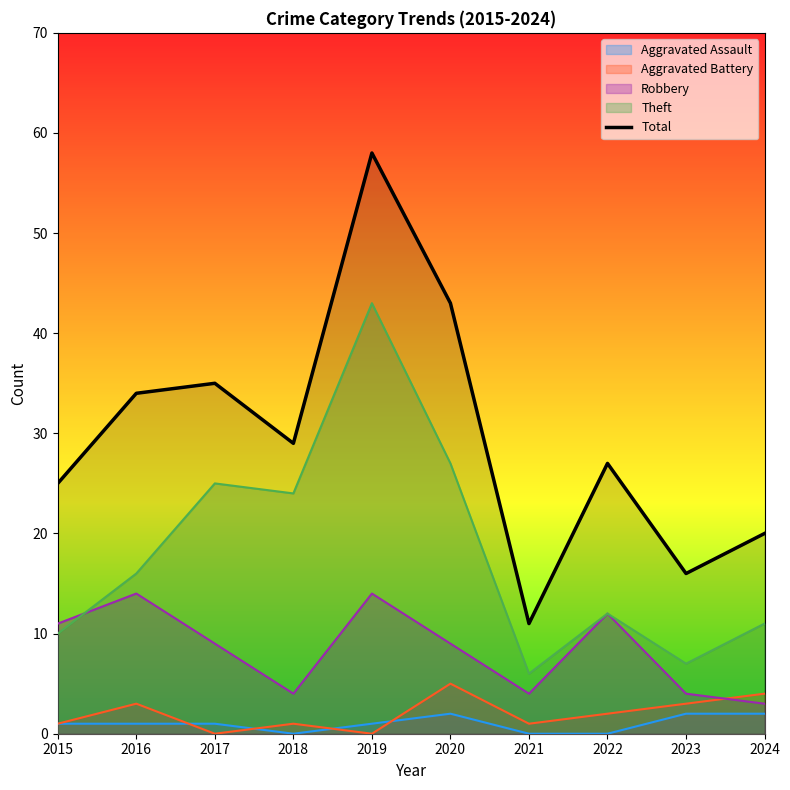

Does the chart display data point markers on the line(s)?

No